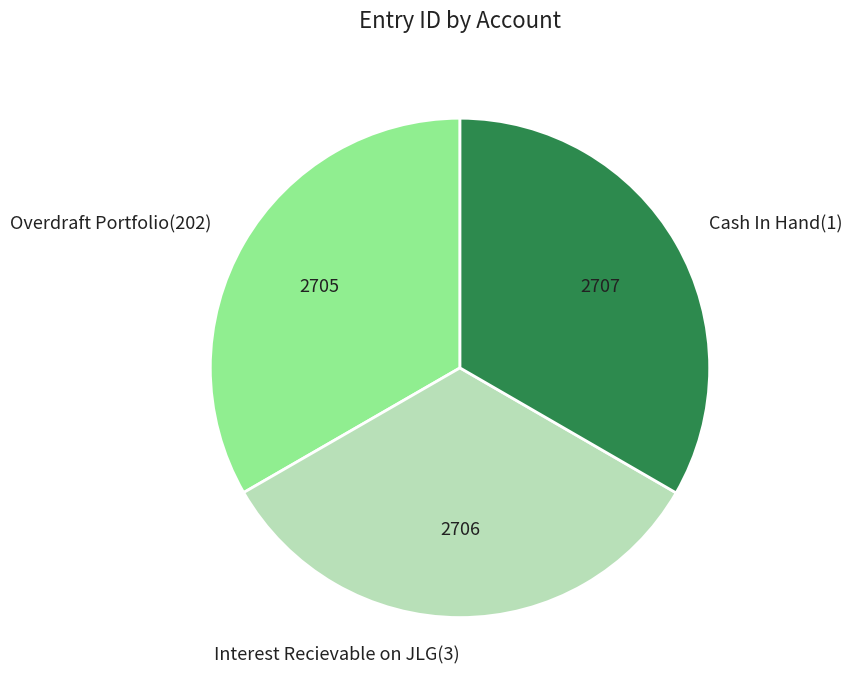

Approximately how many times larger is the value at Interest Recievable on JLG(3) compared to Cash In Hand(1)?

1.0